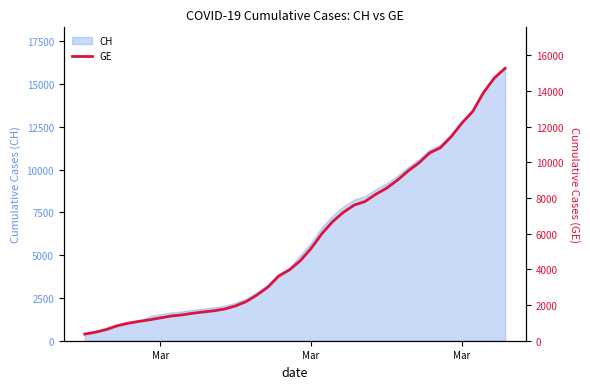

Reading left to right, what are all the values shown in this chart?

375	479	630	840	981	1083	1171	1278	1384	1447	1538	1614	1681	1780	1955	2201	2574	3010	3627	3978	4485	5174	6002	6681	7205	7607	7807	8213	8554	9000	9520	9971	10533	10825	11444	12210	12863	13919	14733	15284